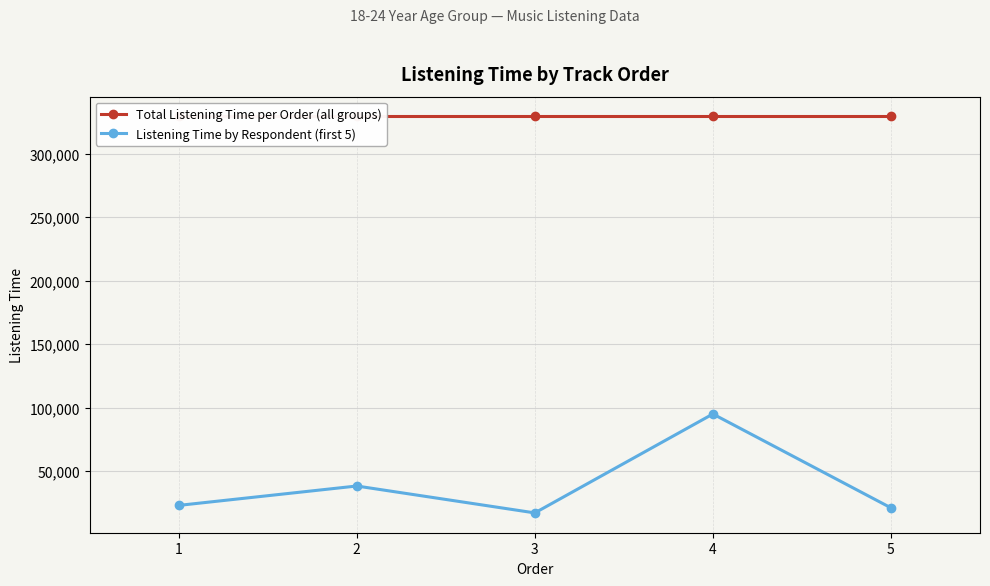

How many interior local peaks does the Listening Time by Respondent (first 5) series have?

2